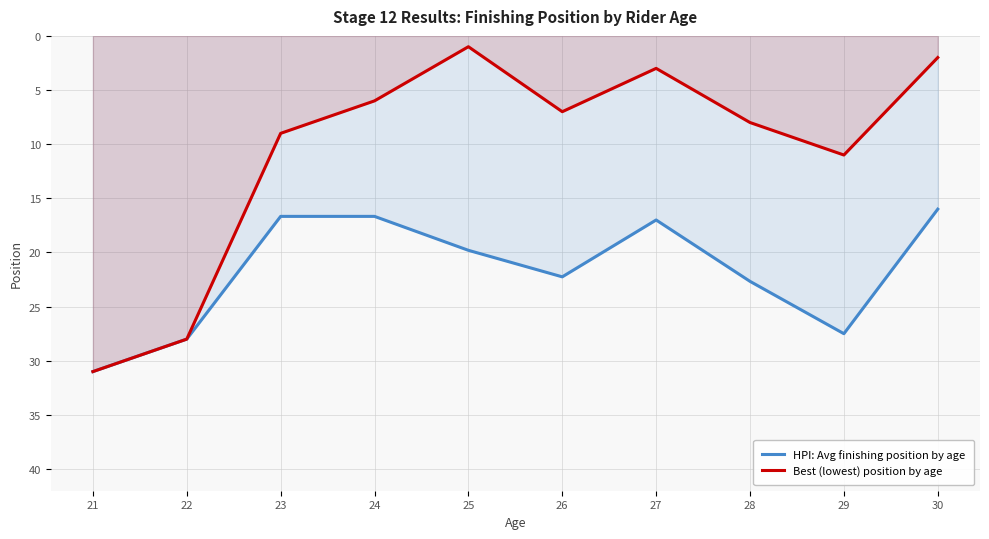

The value of HPI: Avg finishing position by age at 26 is 10.5. True or false?

False